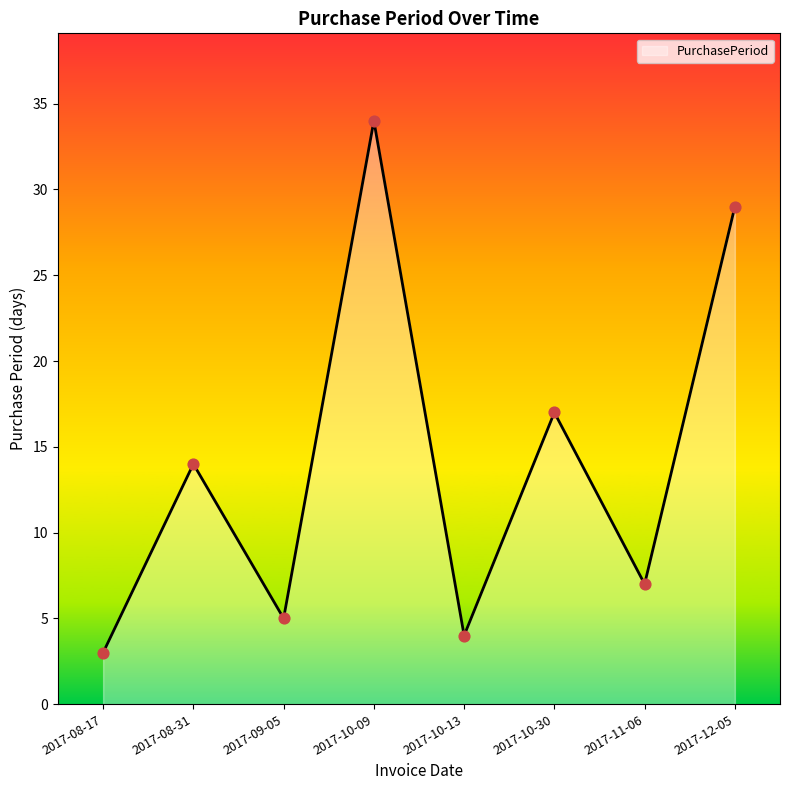

What is the change in value from 2017-08-31 to 2017-10-13?

-10